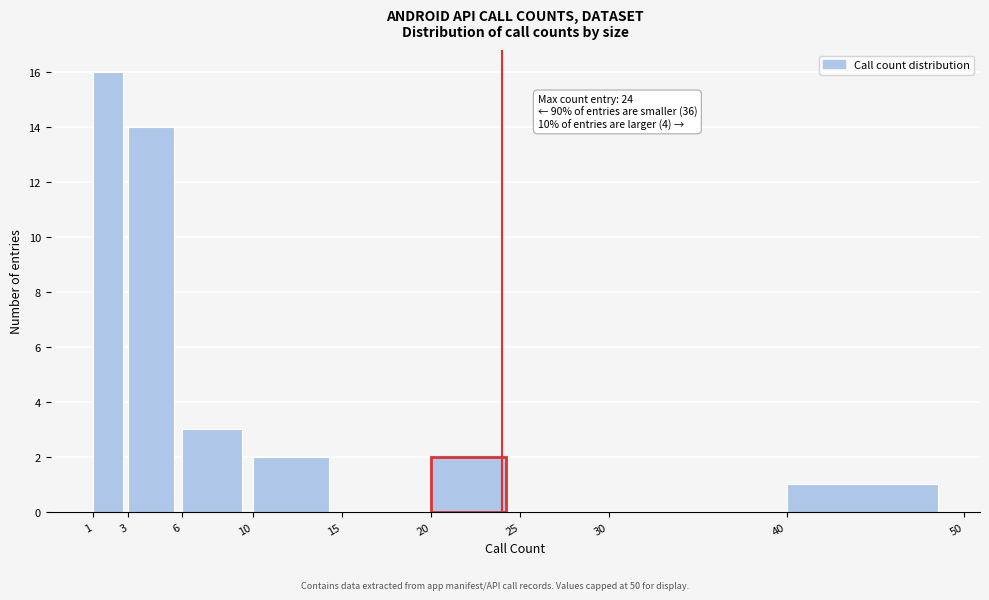

Which range on the x-axis has the tallest bar?

1 to 3